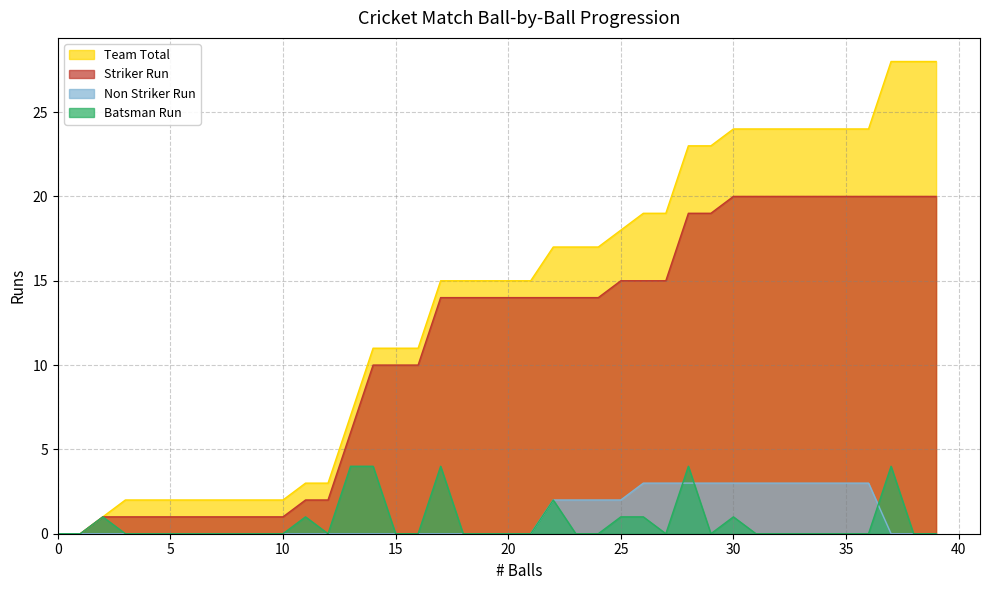

What is the spread (max minus min) of values at 34?

24